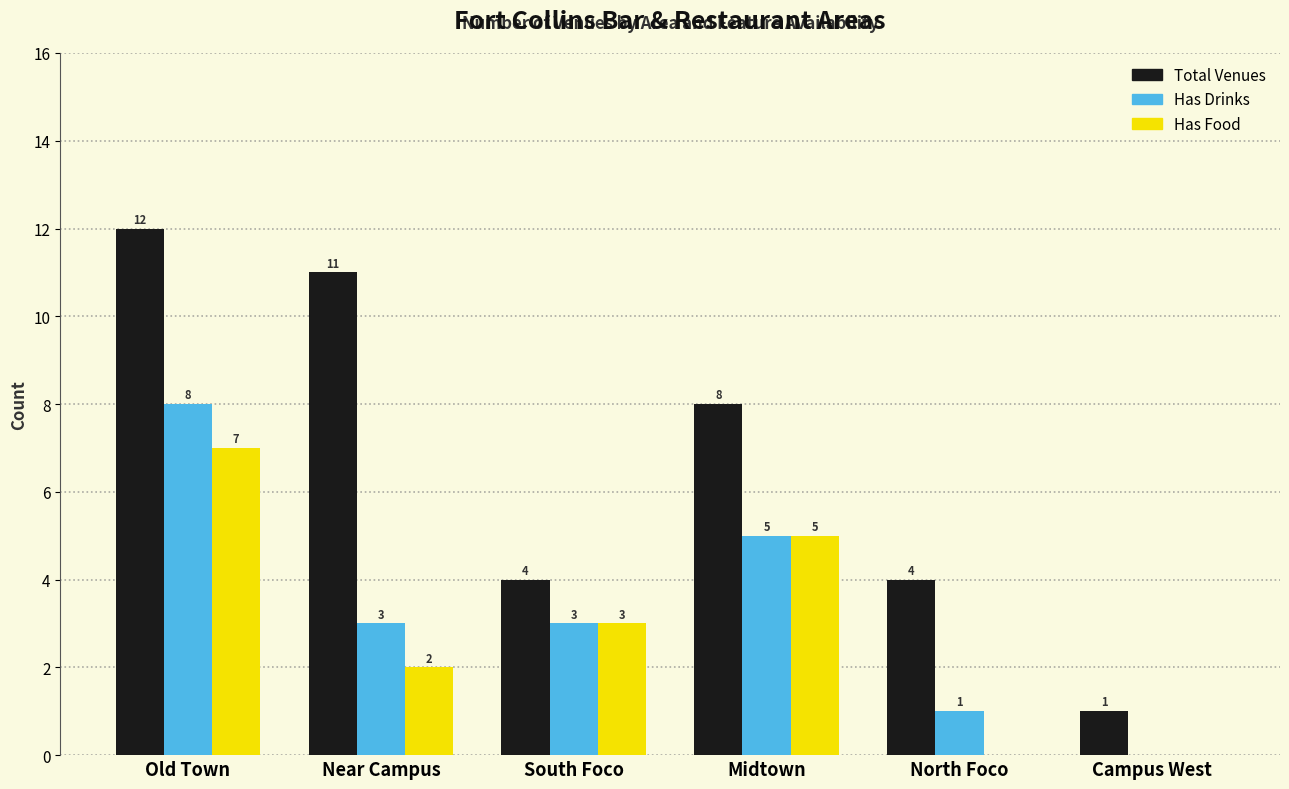

How many values in Has Drinks are above zero?

5